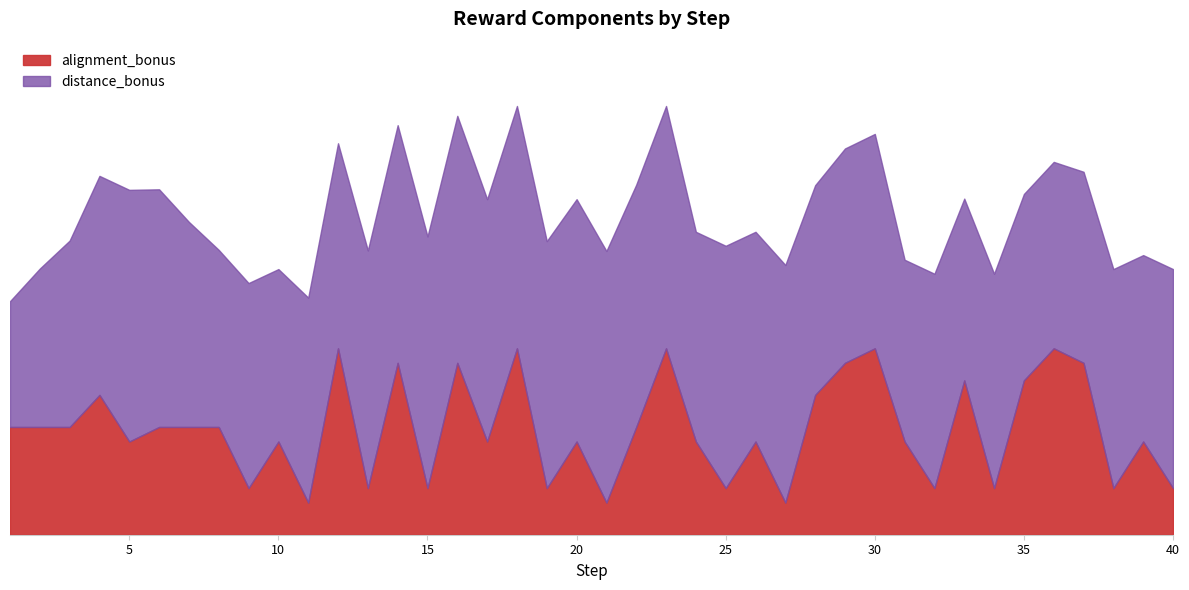

What is the minimum value for distance_bonus?

3.4